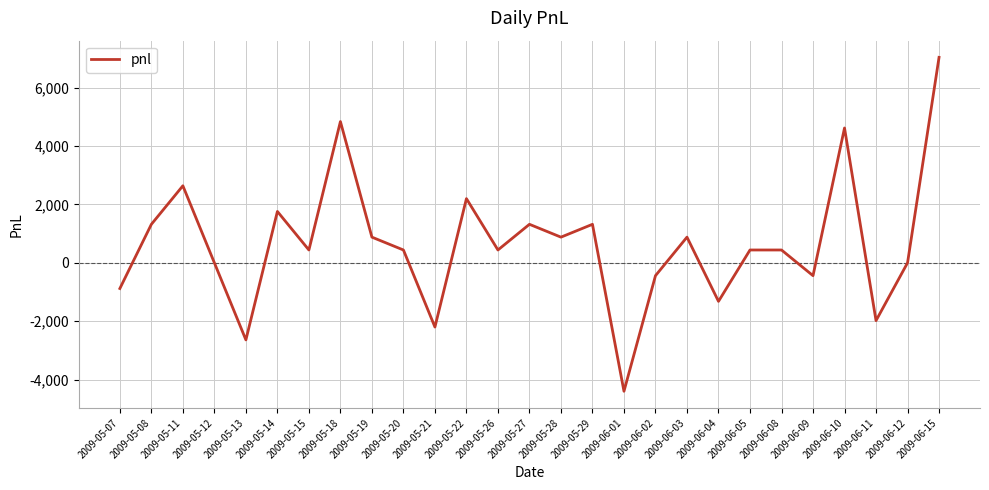

Is this an area chart (filled region under the line)?

No